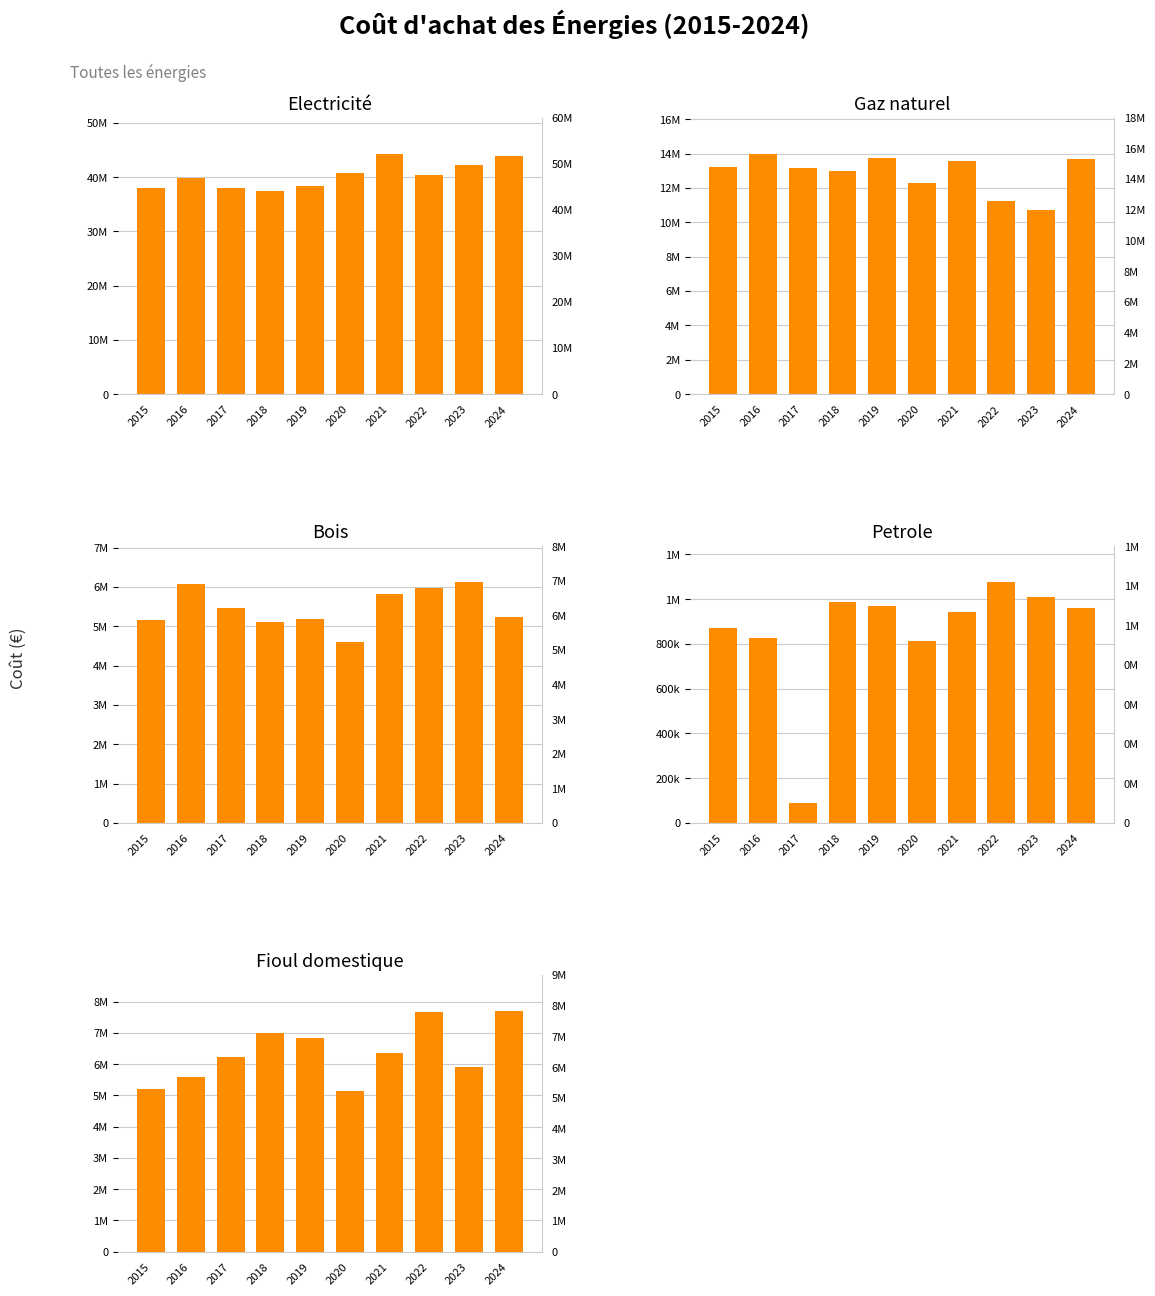

What is the maximum value for Electricité?

44330803.0